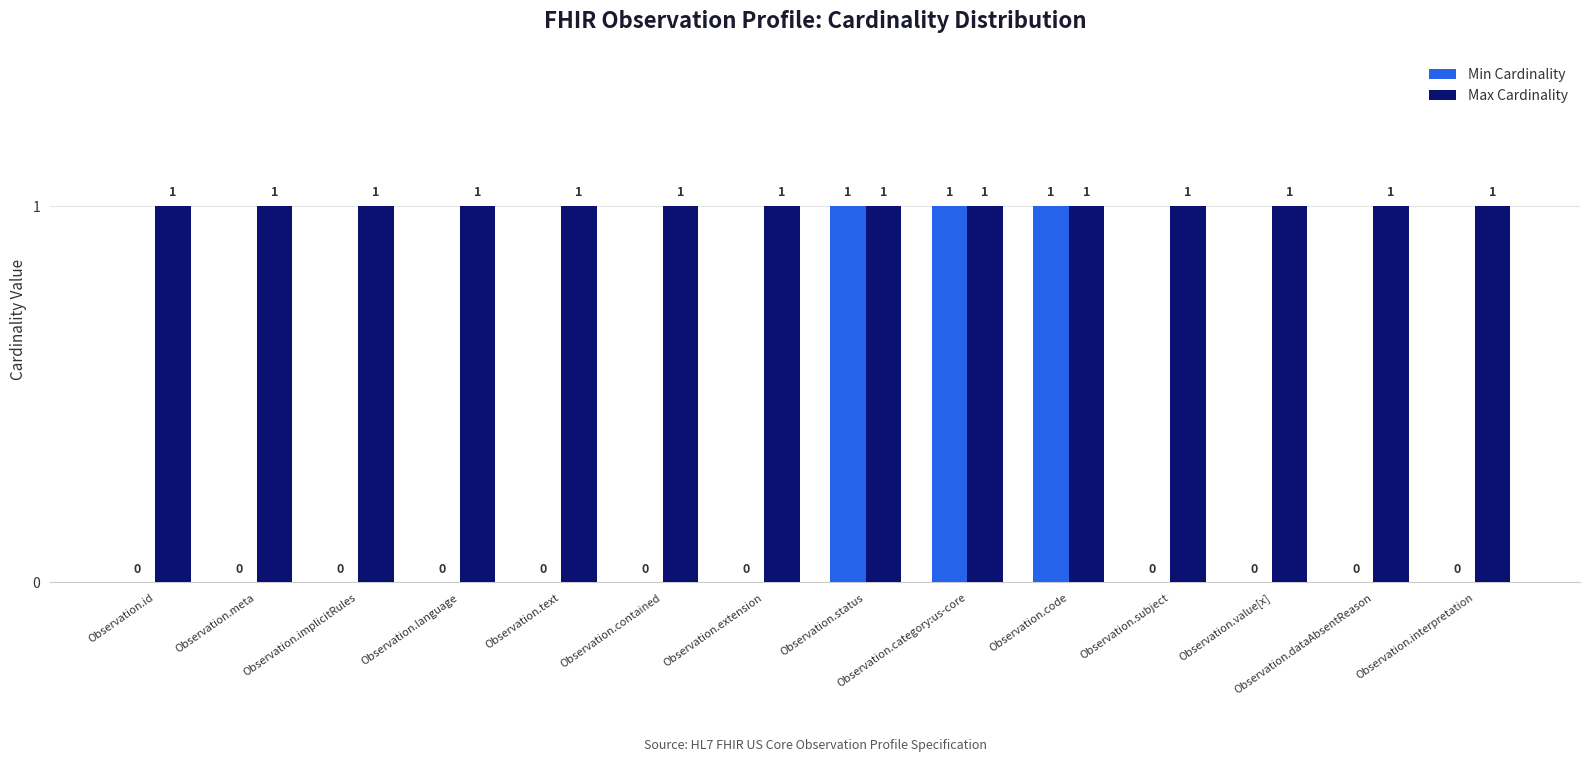

Reading left to right, what are all the values shown in this chart?

Min Cardinality: Observation.id=0	Observation.meta=0	Observation.implicitRules=0	Observation.language=0	Observation.text=0	Observation.contained=0	Observation.extension=0	Observation.status=1	Observation.category:us-core=1	Observation.code=1	Observation.subject=0	Observation.value[x]=0	Observation.dataAbsentReason=0	Observation.interpretation=0
Max Cardinality: Observation.id=1	Observation.meta=1	Observation.implicitRules=1	Observation.language=1	Observation.text=1	Observation.contained=1	Observation.extension=1	Observation.status=1	Observation.category:us-core=1	Observation.code=1	Observation.subject=1	Observation.value[x]=1	Observation.dataAbsentReason=1	Observation.interpretation=1